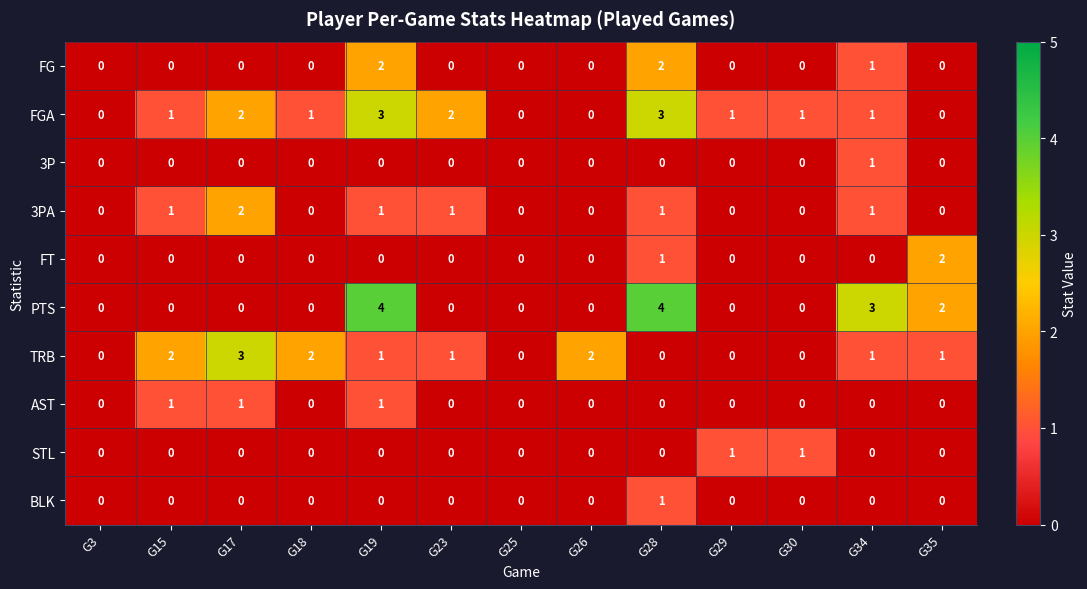

What is the difference between the maximum and minimum values in the PTS series?

4